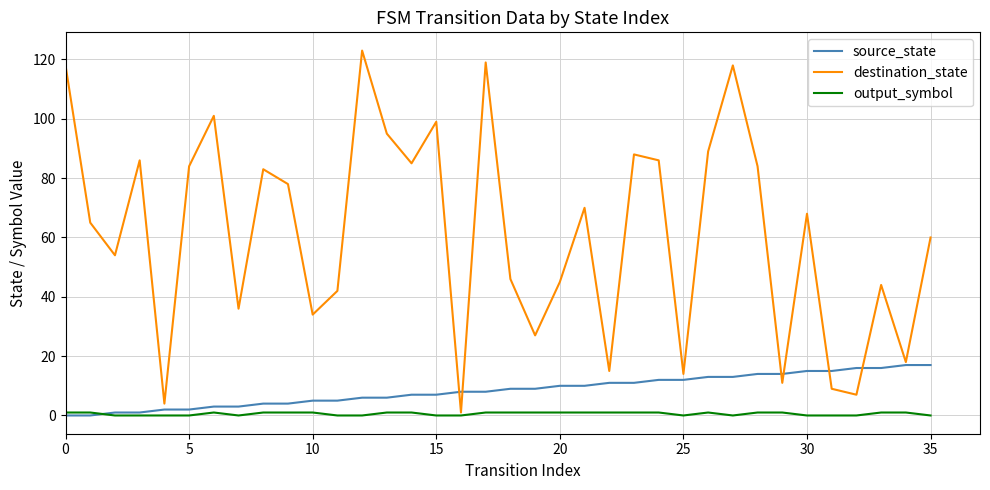

At how many categories does at least one series exceed 63?

19